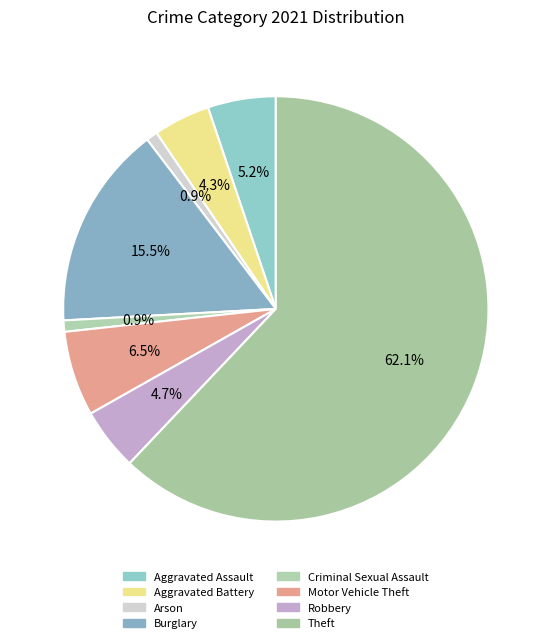

Does Criminal Sexual Assault represent more than half of the total?

No